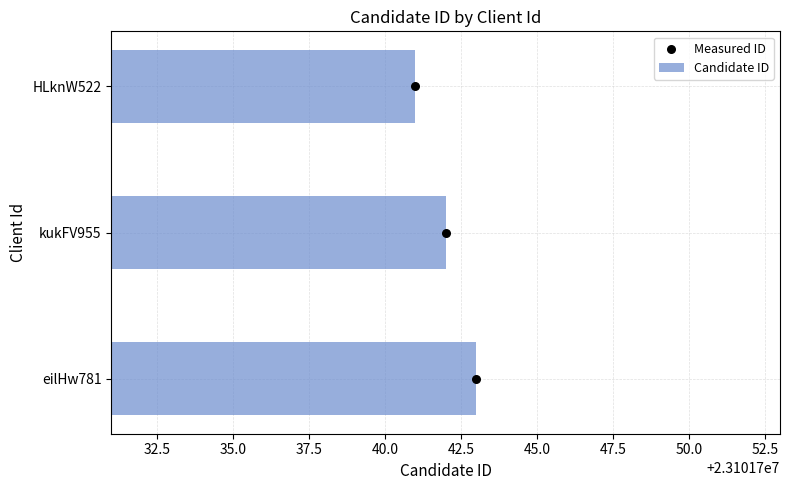

What are all the series names shown in the legend?

Candidate ID, Measured ID